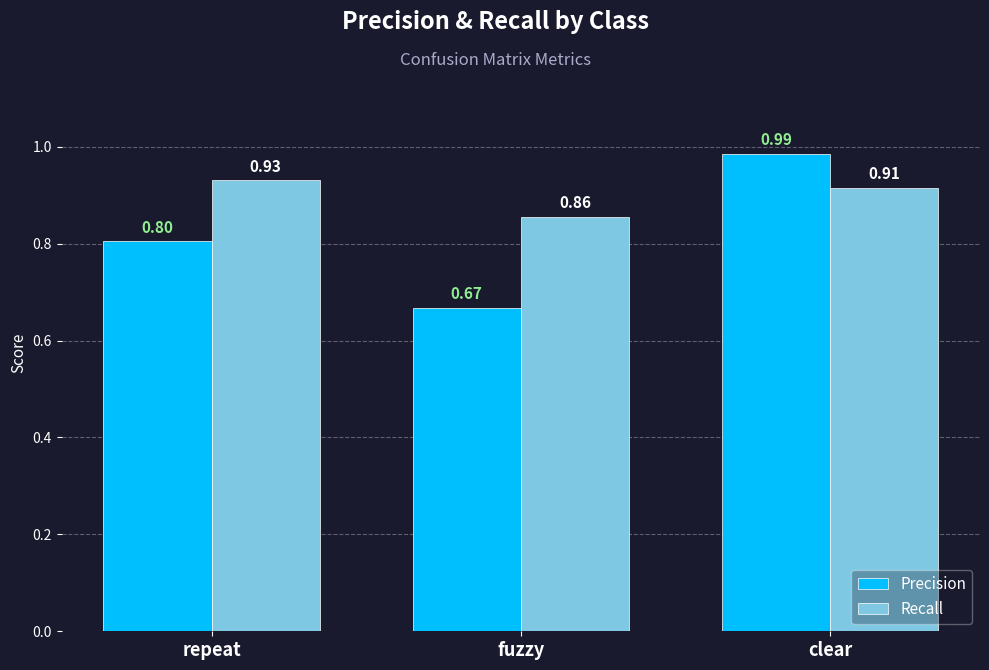

Which category has the lowest value across all series?

fuzzy